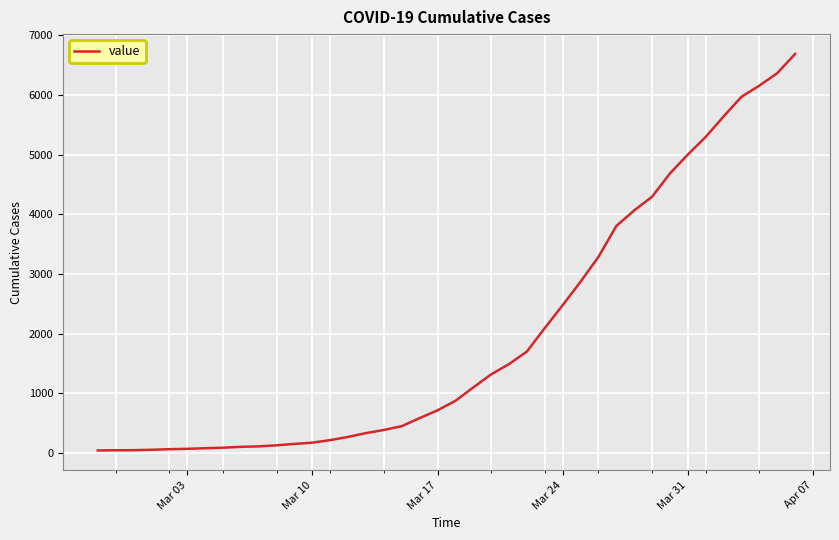

What is the difference between the maximum and minimum values?

6649